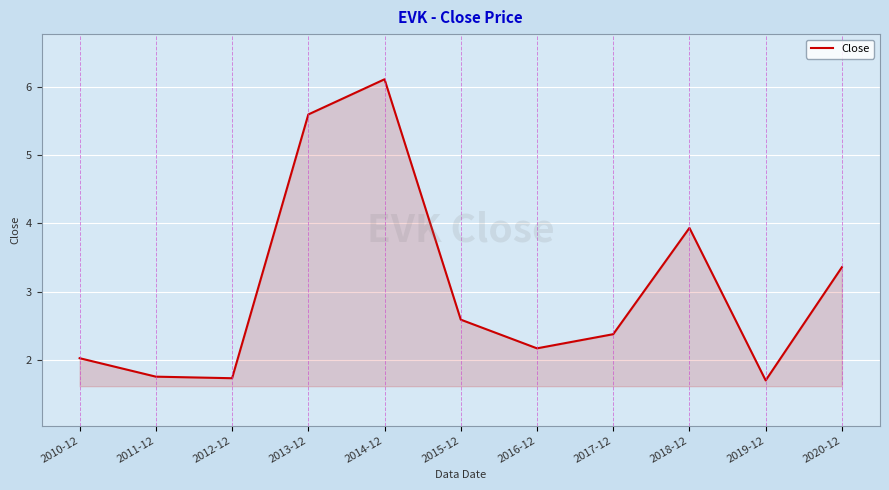

What is the difference between the maximum and minimum values?

4.4